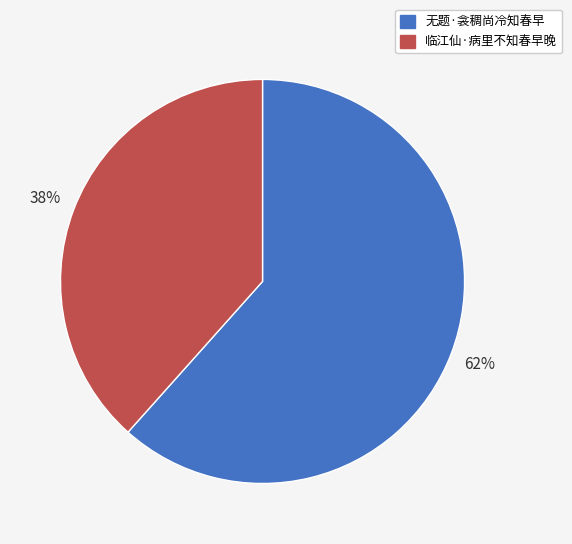

Which has a higher value, 临江仙·病里不知春早晚 or 无题·衾稠尚冷知春早?

无题·衾稠尚冷知春早